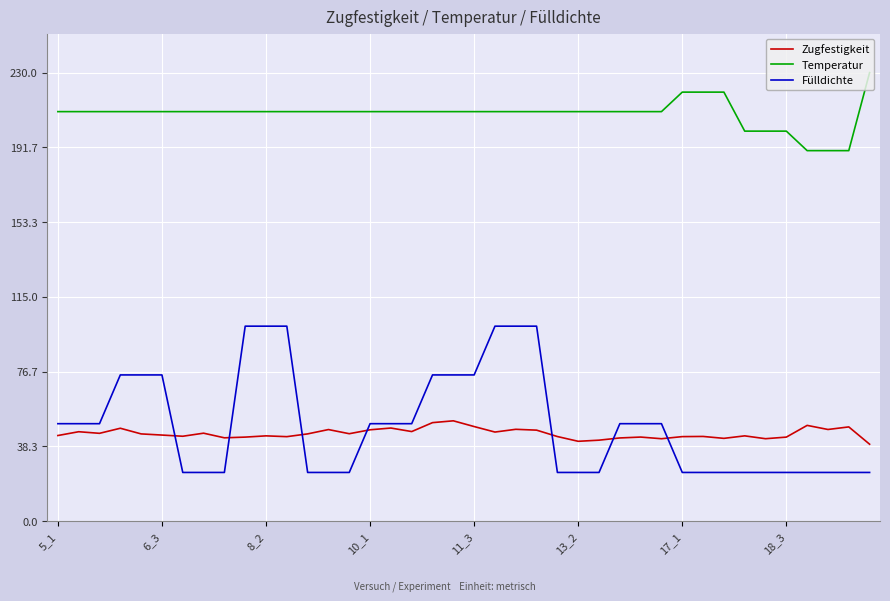

Which series has the widest spread of values?

Fülldichte